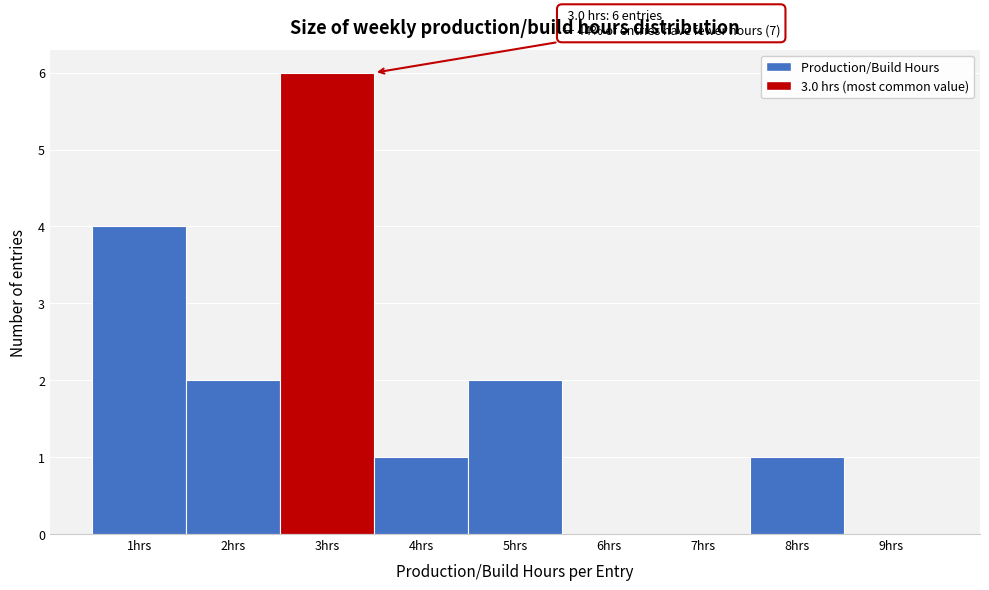

Which range on the x-axis has the tallest bar?

2.5 to 3.5